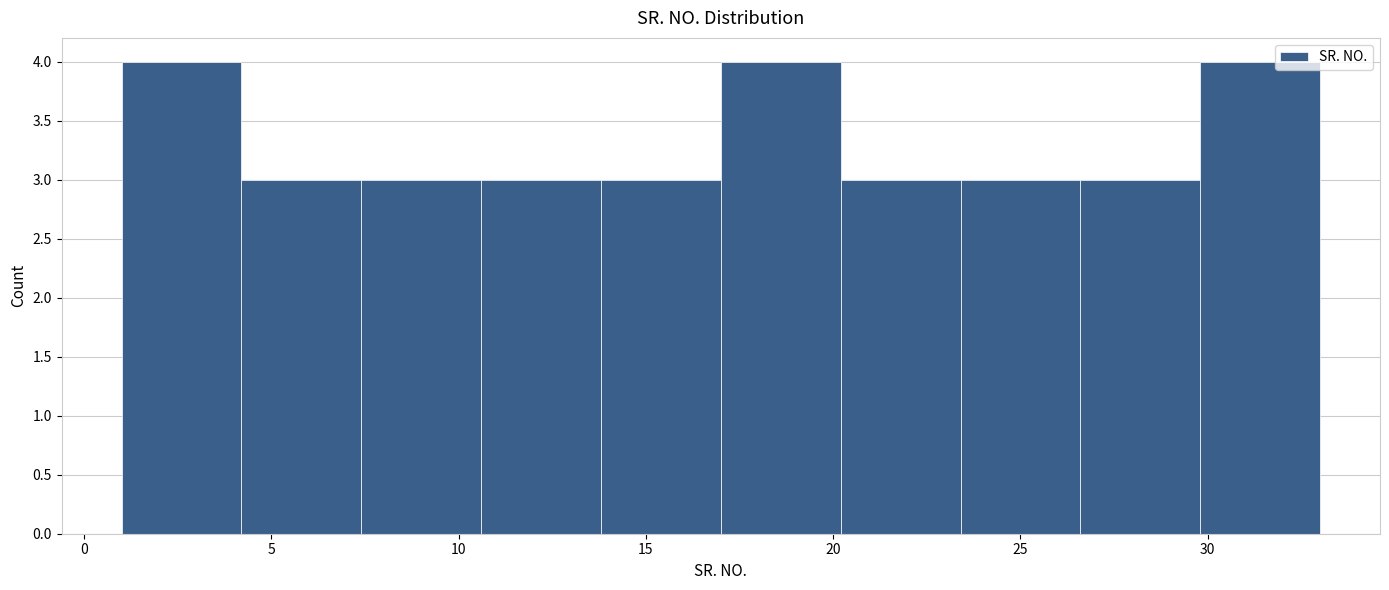

Reading left to right, list every bar in this chart as the range it spans on the x-axis followed by its height. Neither the bar edges nor the heights are printed on the chart, so give them approximately, as read against the axes.

1.0 to 4.2: 4
4.2 to 7.4: 3
7.4 to 10.6: 3
10.6 to 13.8: 3
13.8 to 17.0: 3
17.0 to 20.2: 4
20.2 to 23.4: 3
23.4 to 26.6: 3
26.6 to 29.8: 3
29.8 to 33.0: 4